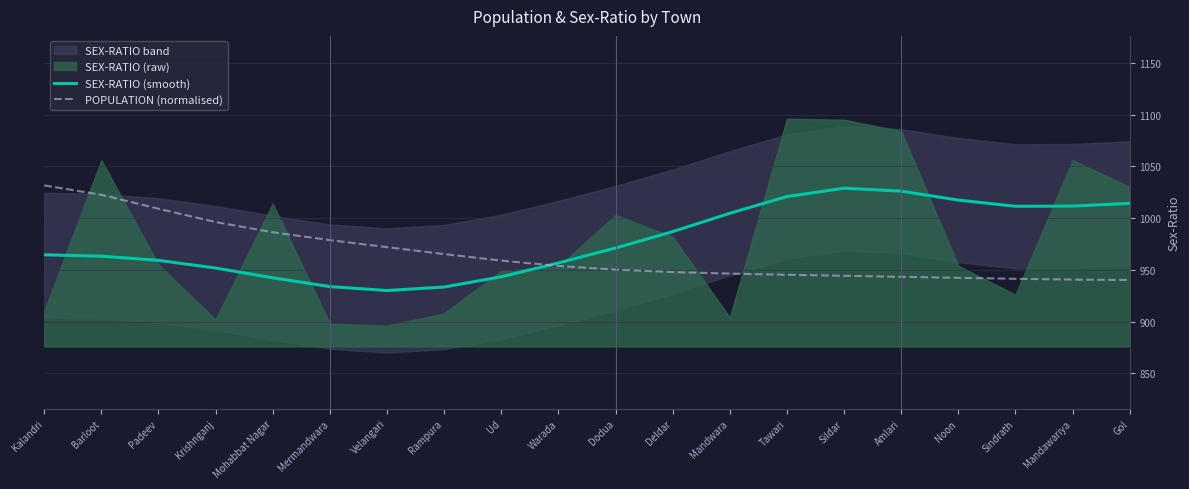

How many values in the POPULATION (normalised) series exceed 953?

10